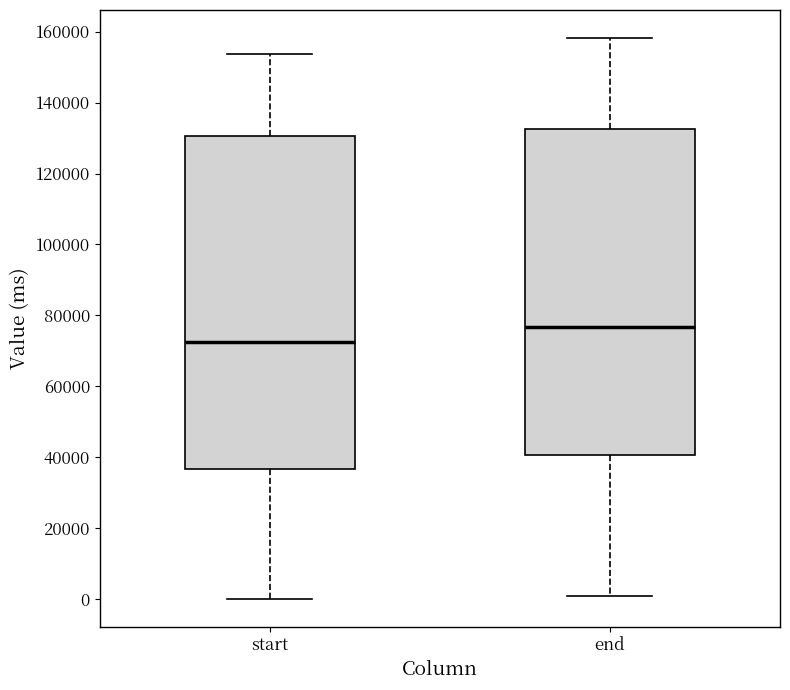

Reading left to right, read every box against the y-axis: the position of its median line, the range the box covers, and the ends of its whiskers. The values are not printed on the chart, so give them approximately, as read against the axis.

start: median 72000, box 36000 to 130000, whiskers 0 to 154000
end: median 76000, box 40000 to 132000, whiskers 0 to 158000